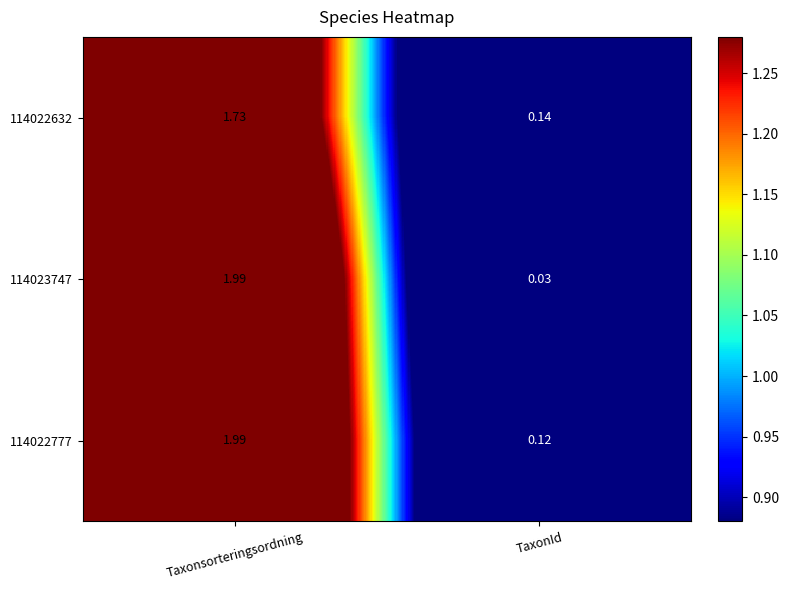

Which series has the largest range (max minus min)?

114023747